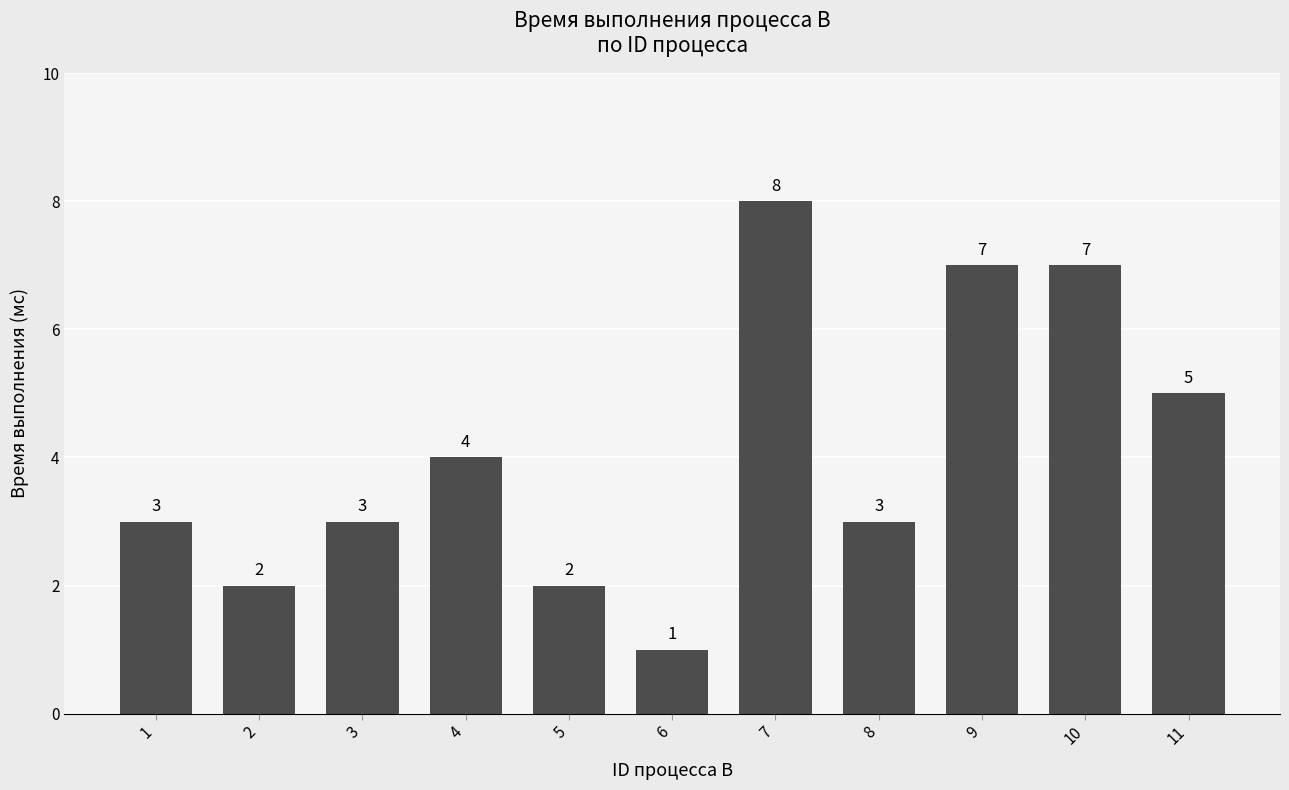

What is the change in value from 5 to 8?

+1